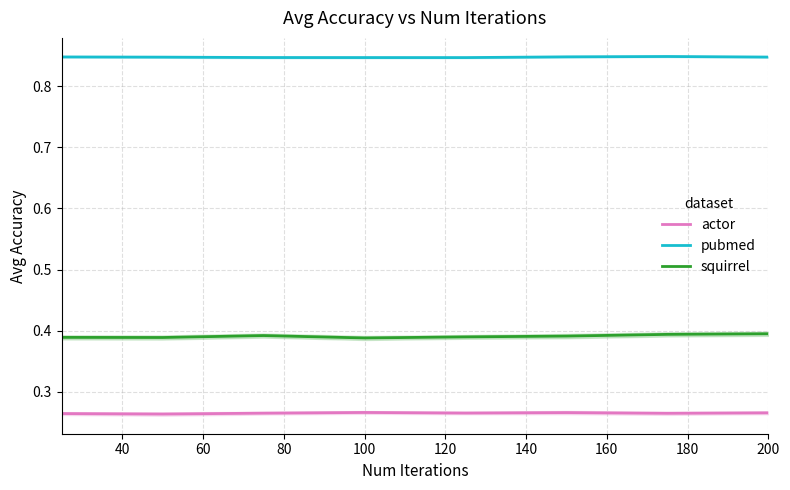

True or false: actor and pubmed intersect in this chart.

False